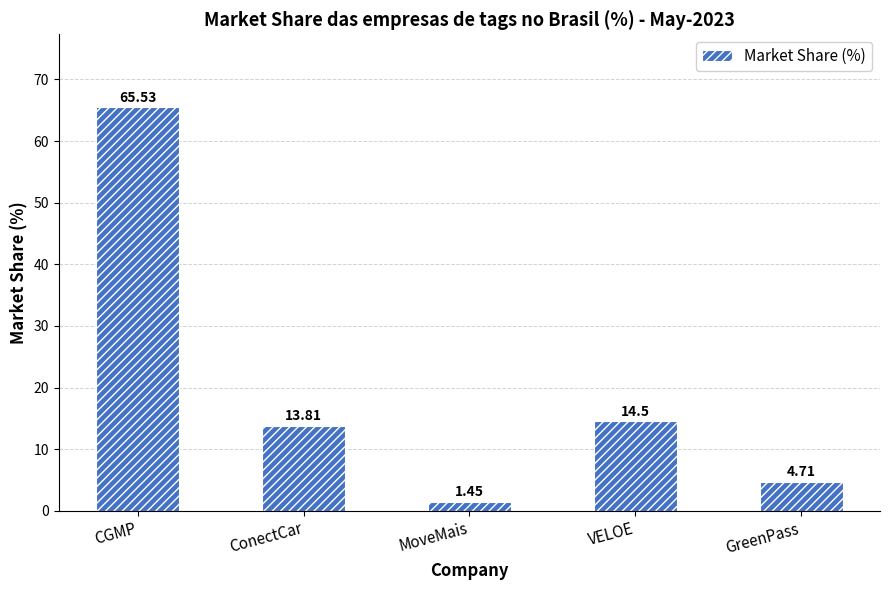

Does the chart contain any negative values?

No